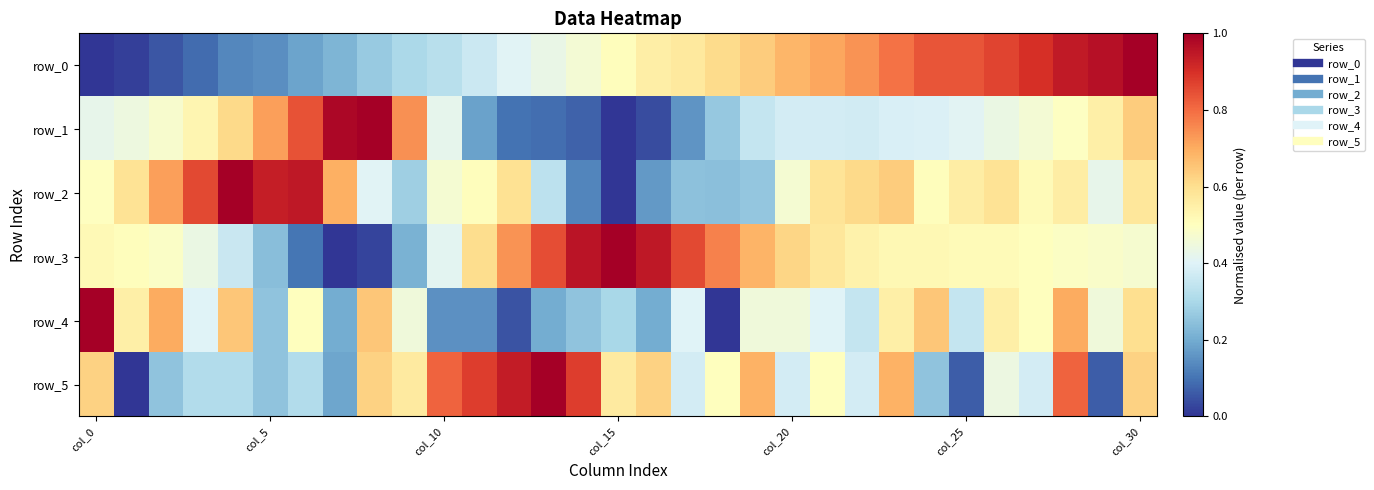

Which series has the largest total across all categories?

row_3